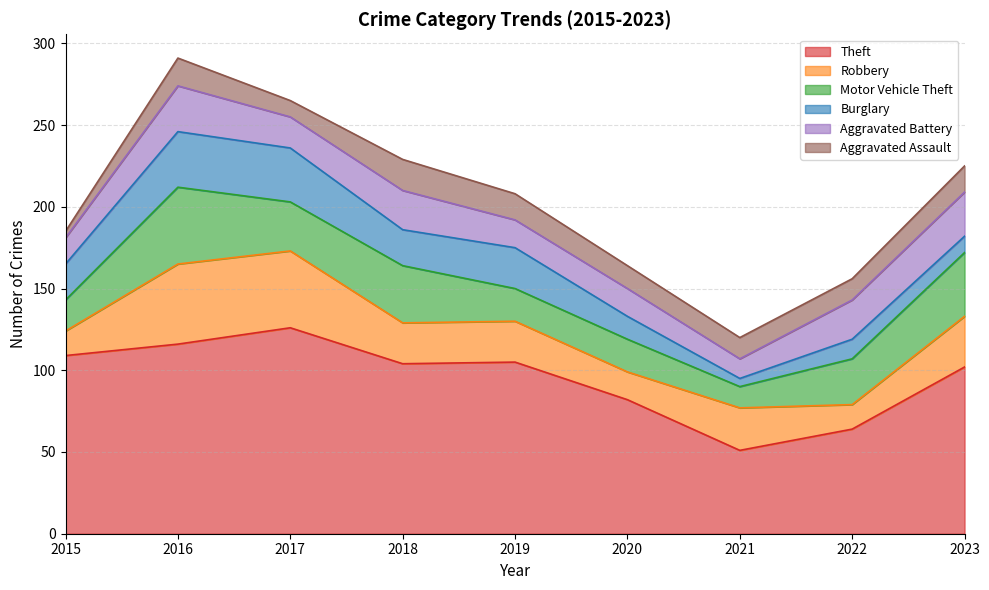

In Theft, how many points are higher than both neighbors (excluding endpoints)?

2